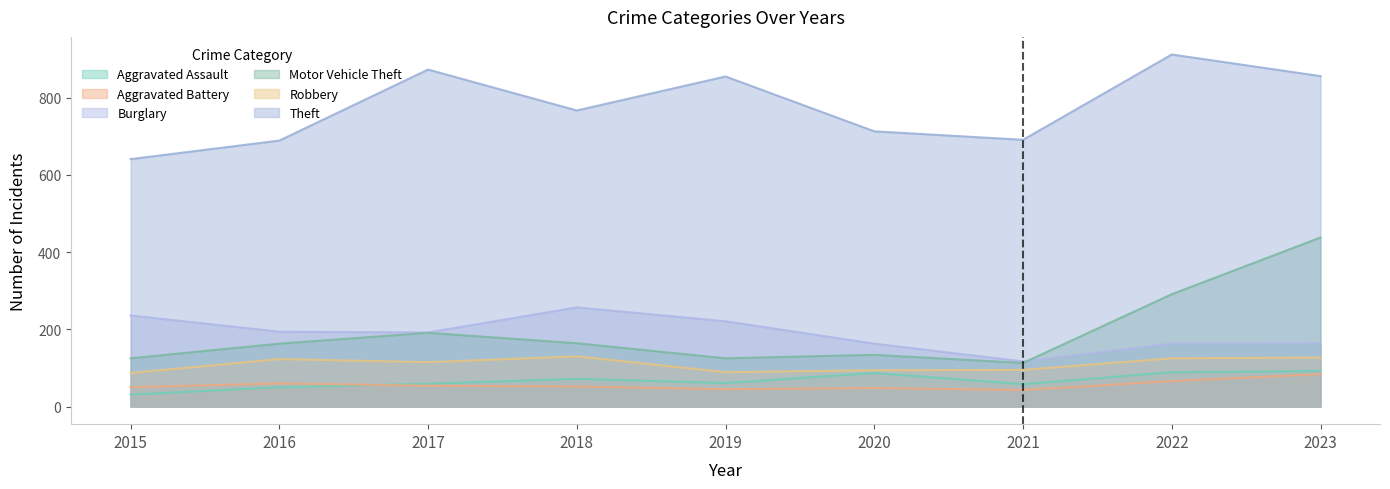

At which label does Theft reach its minimum?

2015